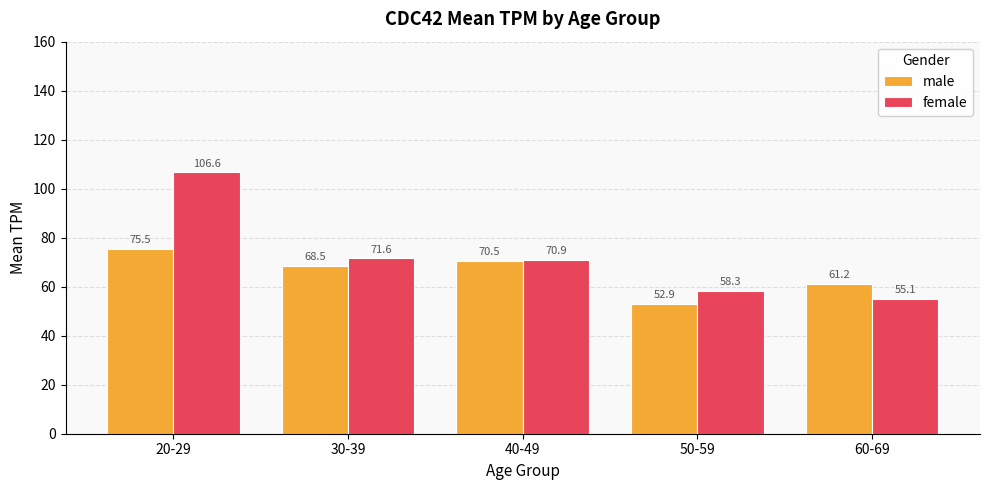

What is the difference between the highest and lowest values at 20-29?

31.2